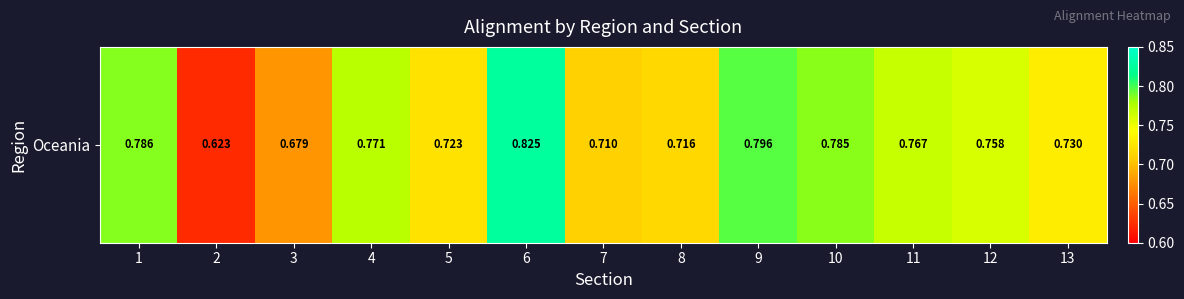

List the labels in order of value, smallest first.

2, 3, 7, 8, 5, 13, 12, 11, 4, 10, 1, 9, 6